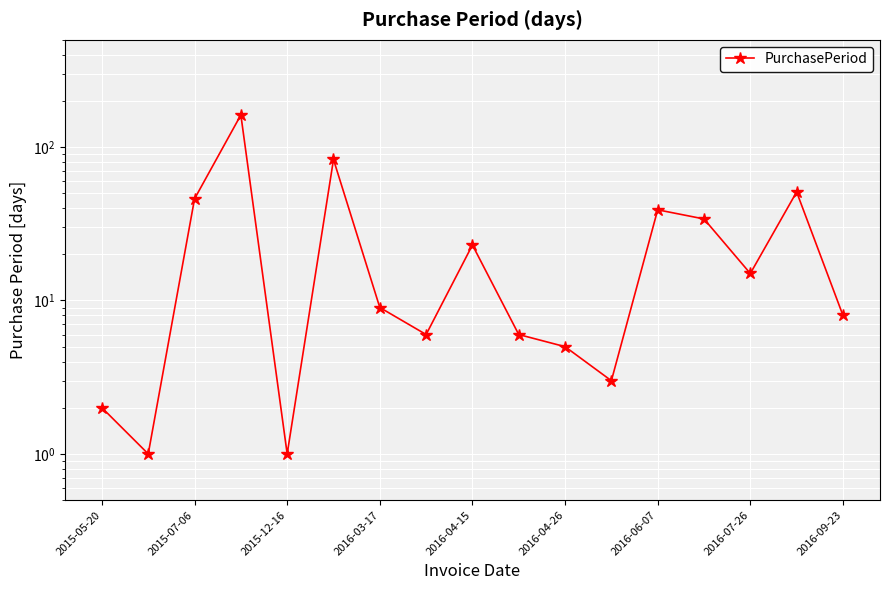

True or false: the data shows 3 at 11.

True